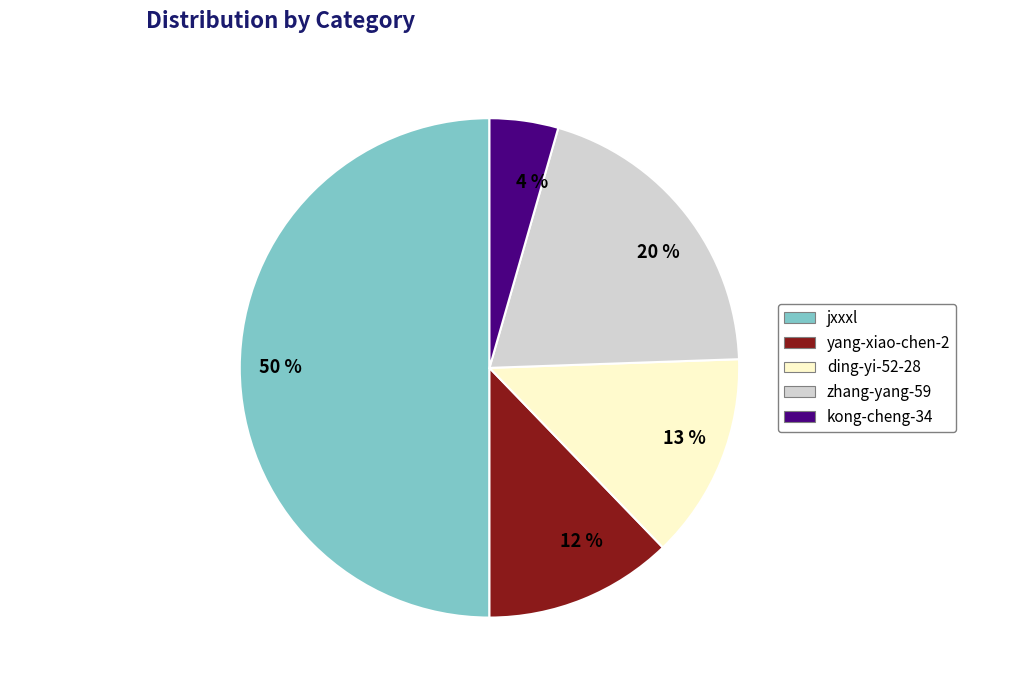

True or false: 20 % accounts for 20% of the total.

True